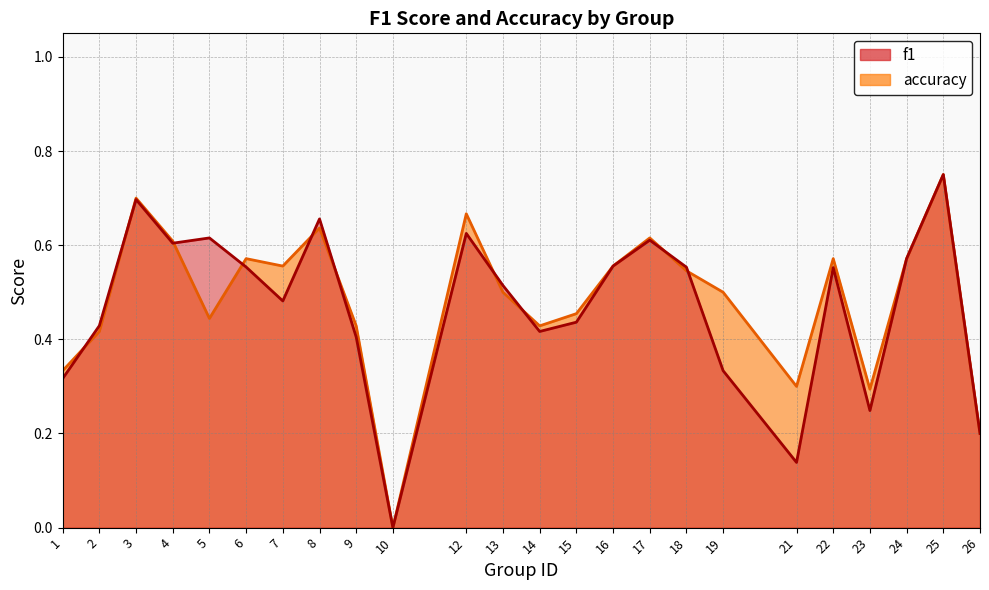

Reading right to left, list all the values displayed in this chart.

f1: 0.2	0.8	0.6	0.2	0.6	0.1	0.3	0.6	0.6	0.6	0.4	0.4	0.5	0.6	0.0	0.4	0.7	0.5	0.6	0.6	0.6	0.7	0.4	0.3
accuracy: 0.2	0.8	0.6	0.3	0.6	0.3	0.5	0.5	0.6	0.6	0.5	0.4	0.5	0.7	0.0	0.4	0.6	0.6	0.6	0.4	0.6	0.7	0.4	0.3